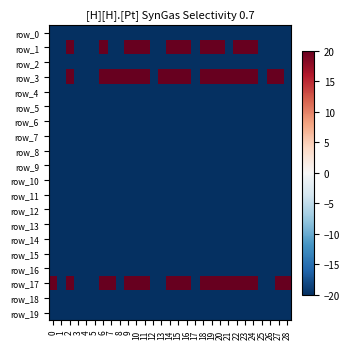

What is the lowest value of the row_17 series?

-20